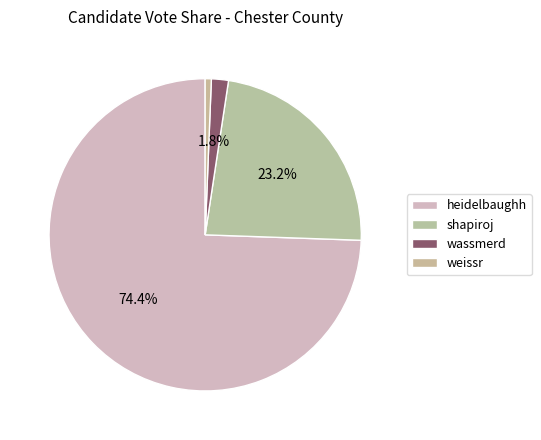

How many slices are in this pie chart?

4